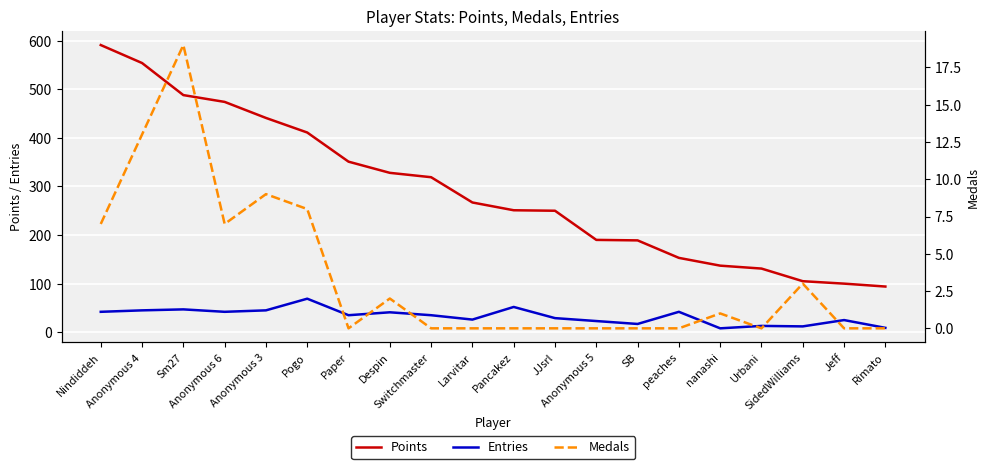

What is the difference between the maximum and minimum values in the Medals series?

19